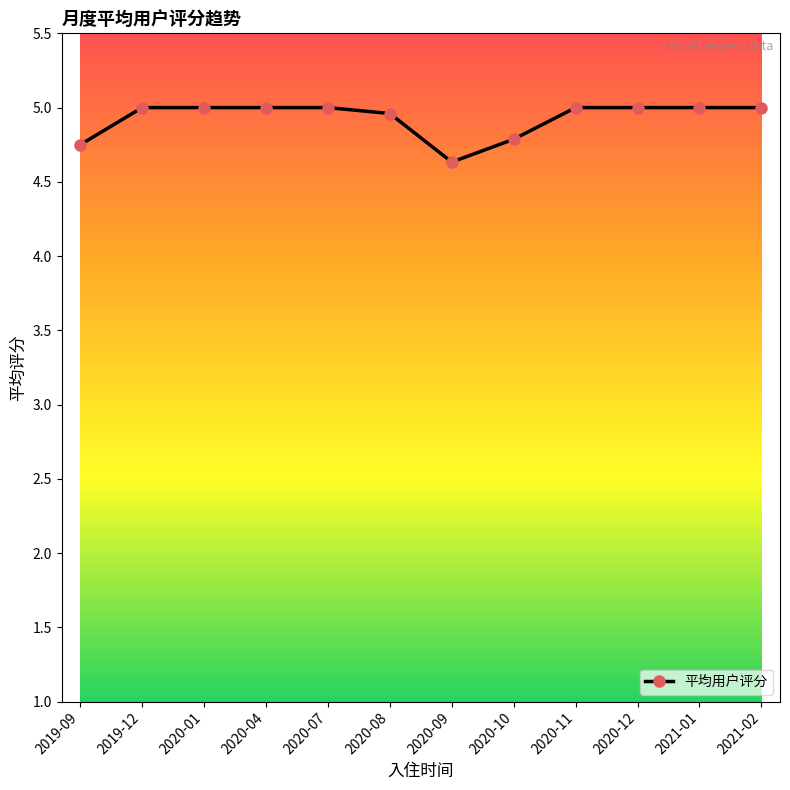

Where is the data nearest to the value 4?

2020-09